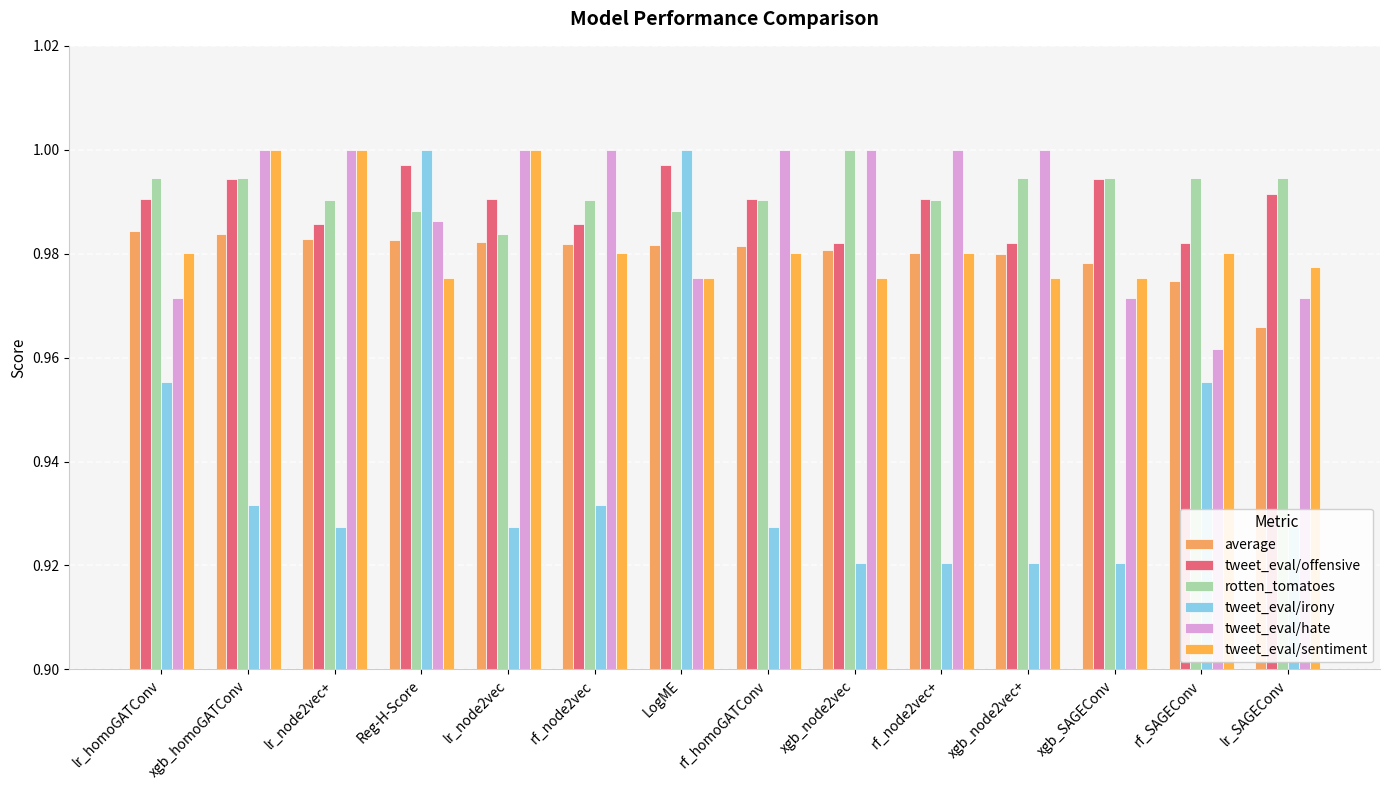

How many bars are there in total?

84